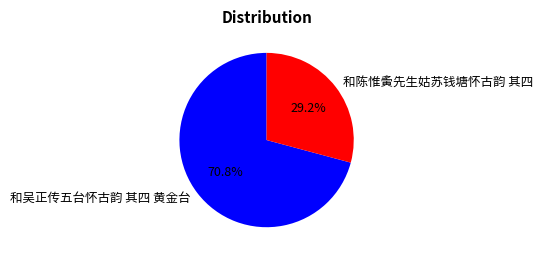

Count the number of slices in the pie.

2